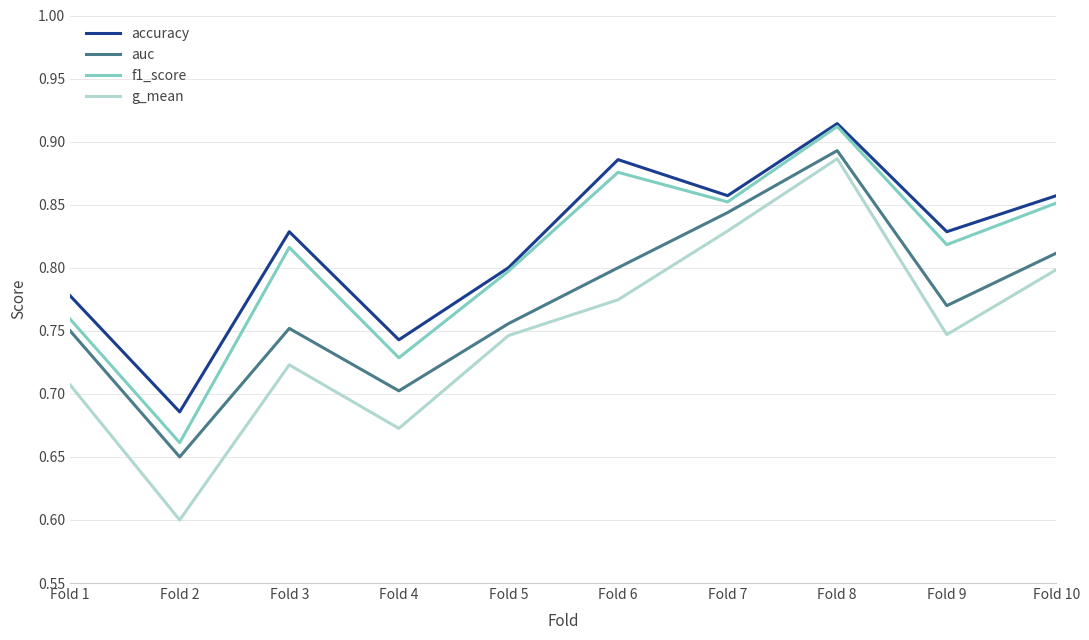

At which category does f1_score reach its first local valley?

Fold 2